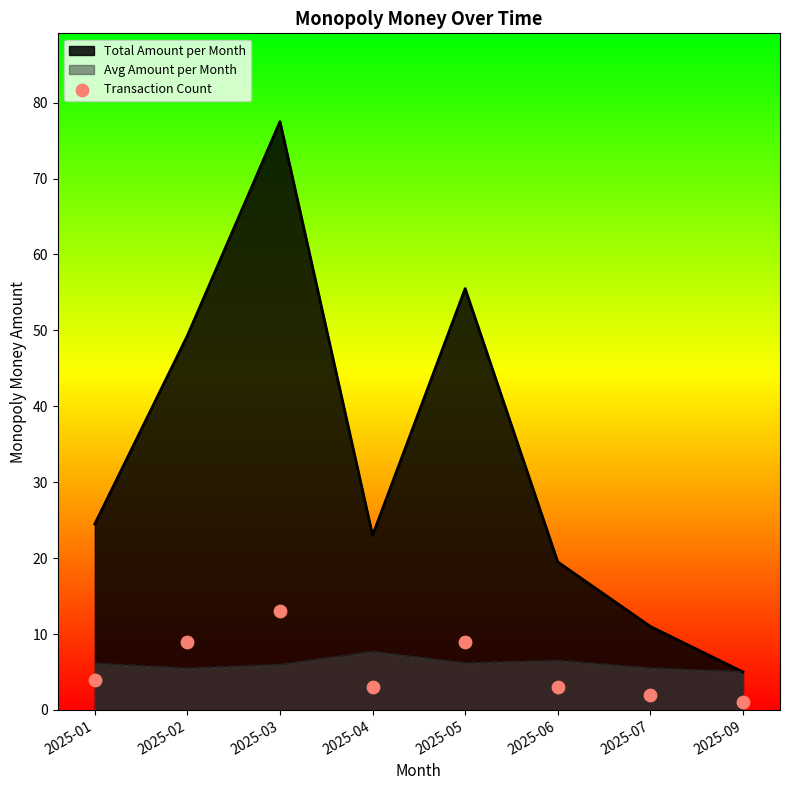

What is the change in value from 2025-01 to 2025-04?

-1